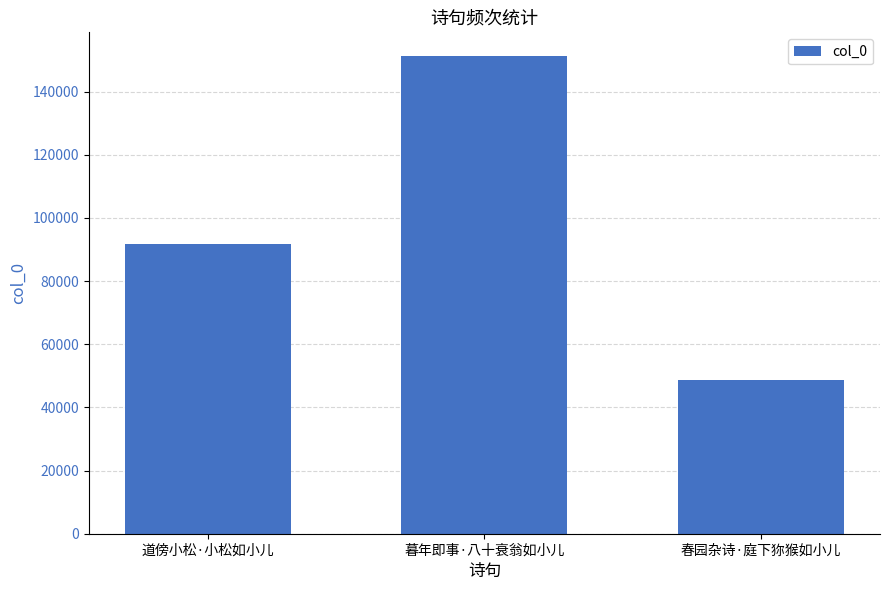

What is the label of the 2nd bar from the right?

暮年即事·八十衰翁如小儿